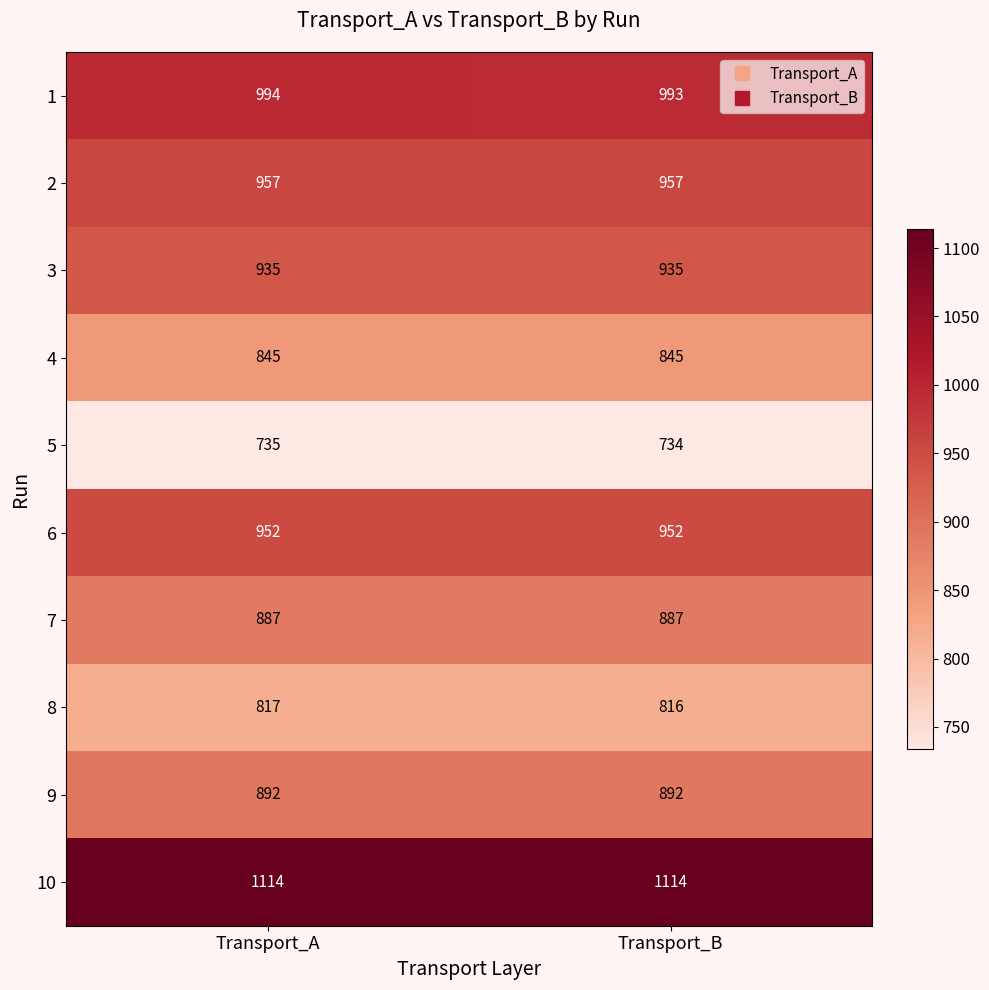

Reading left to right, list all the values displayed in this chart.

1: Transport_A=994	Transport_B=993
2: Transport_A=957	Transport_B=957
3: Transport_A=935	Transport_B=935
4: Transport_A=845	Transport_B=845
5: Transport_A=735	Transport_B=734
6: Transport_A=952	Transport_B=952
7: Transport_A=887	Transport_B=887
8: Transport_A=817	Transport_B=816
9: Transport_A=892	Transport_B=892
10: Transport_A=1114	Transport_B=1114